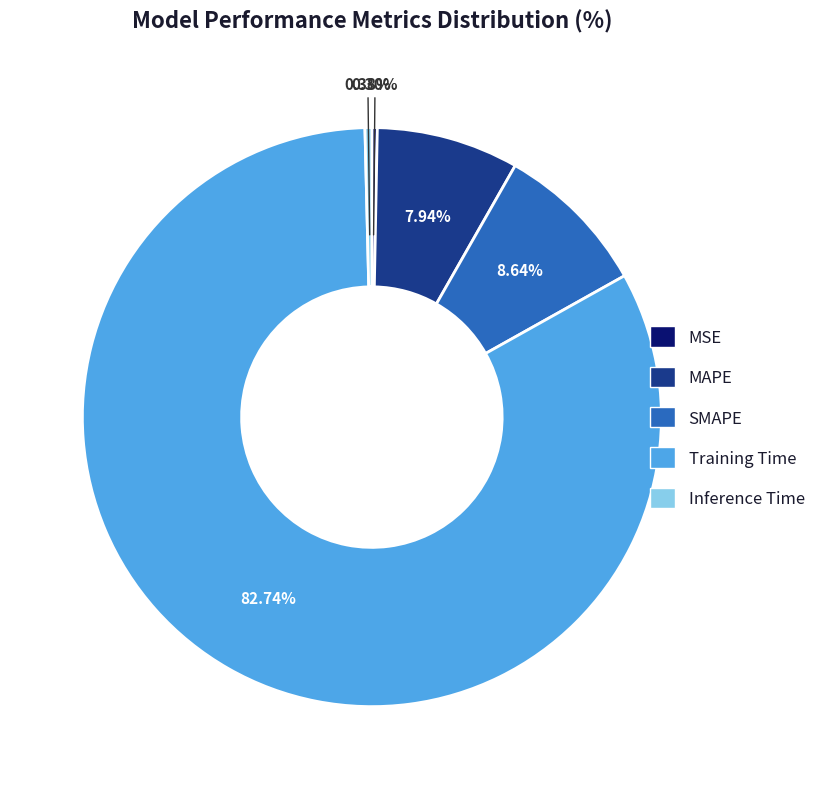

To the nearest percent, what is the difference between the largest and smallest slice percentages?

82%